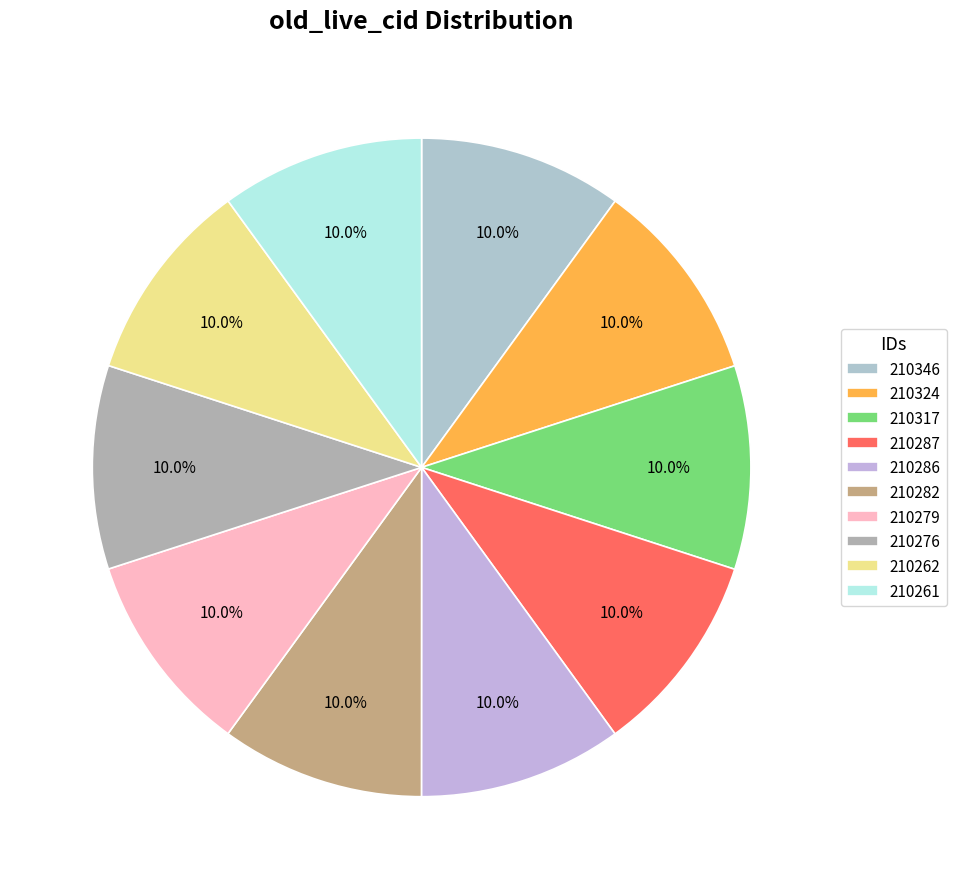

Does 210279 account for over 50% of the chart?

No